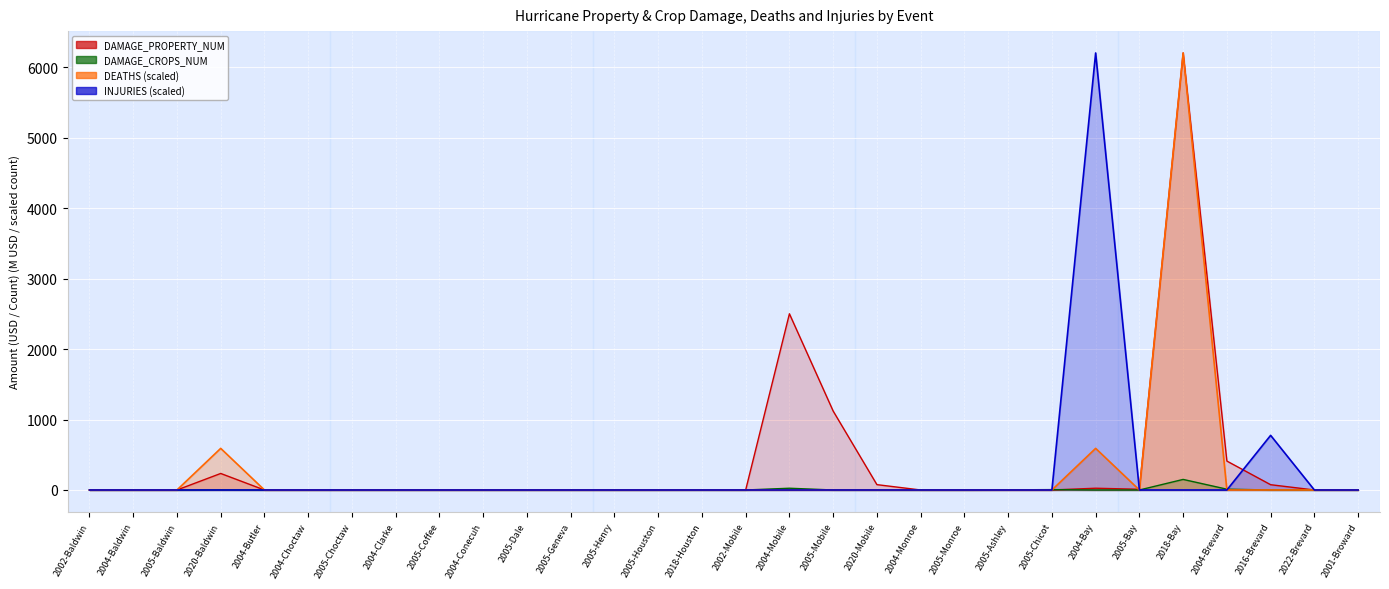

True or false: DAMAGE_CROPS_NUM has a value of 1.6 at 2020-Baldwin.

True